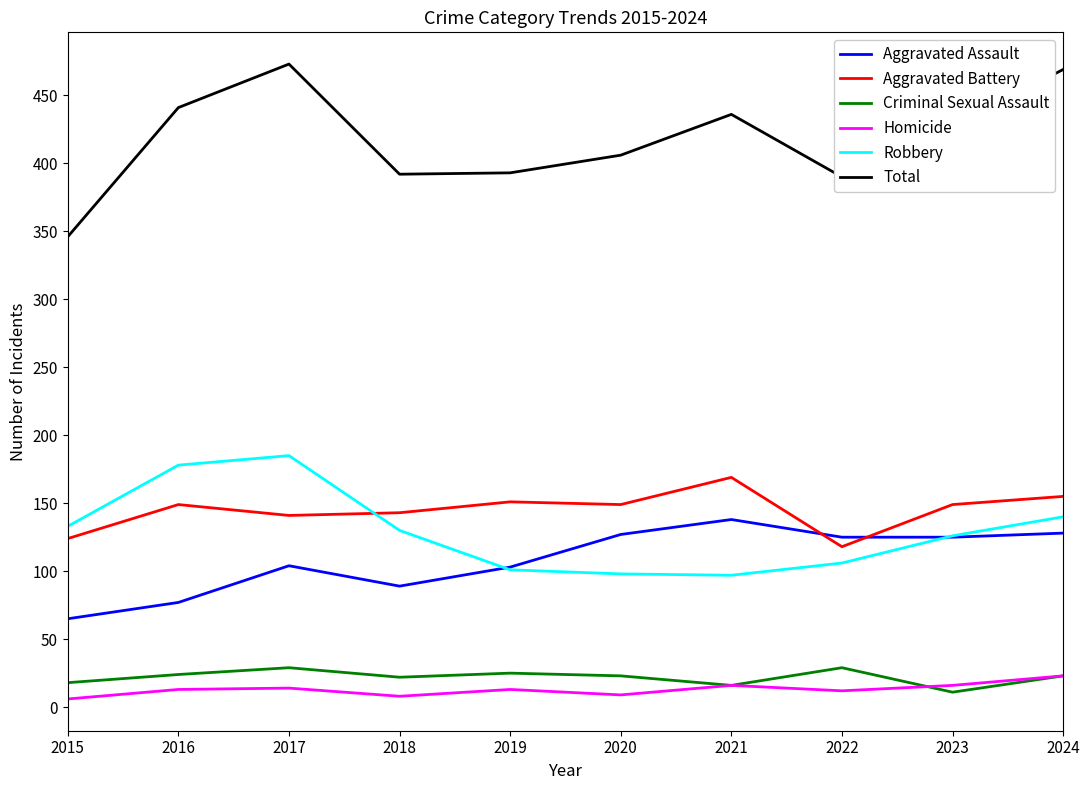

What is the difference between the second highest and second lowest values in the Aggravated Battery series?

31